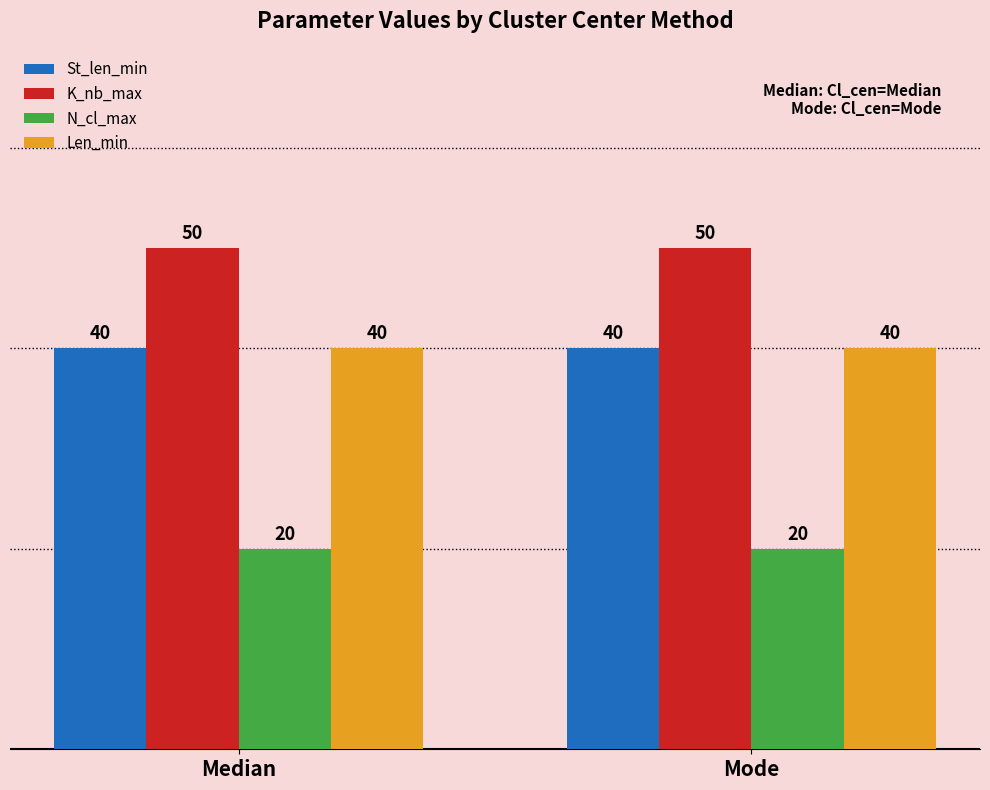

What is the smallest value displayed?

20